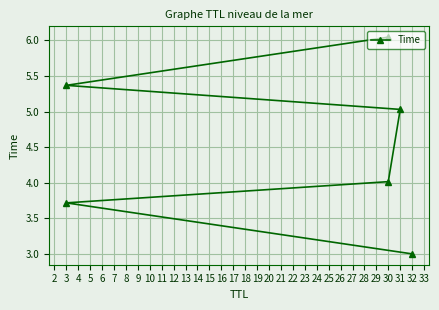

What is the sum of the values at 3 and 30?

7.7